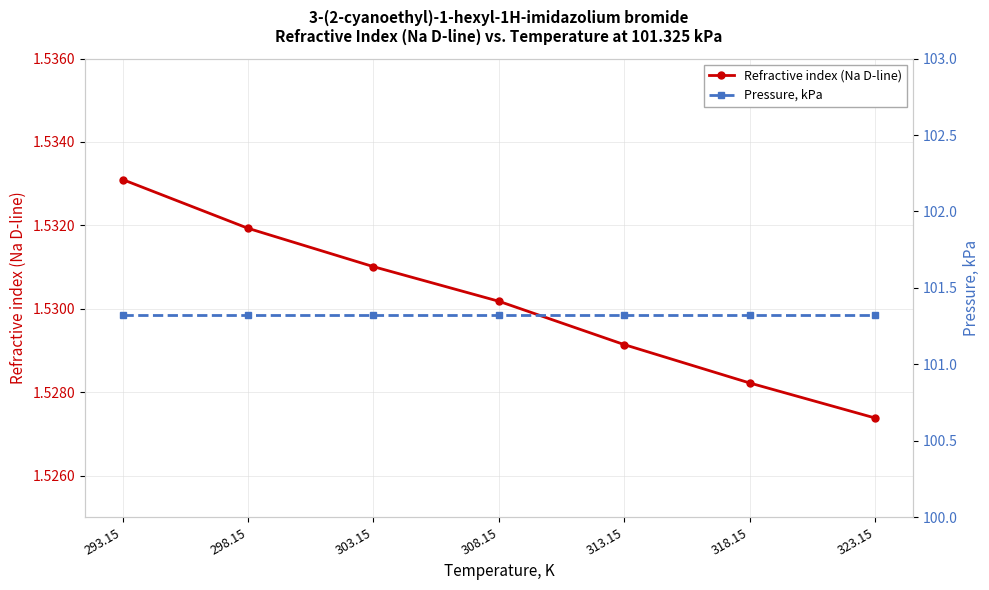

True or false: Refractive index (Na D-line) and Pressure, kPa cross at least once.

False